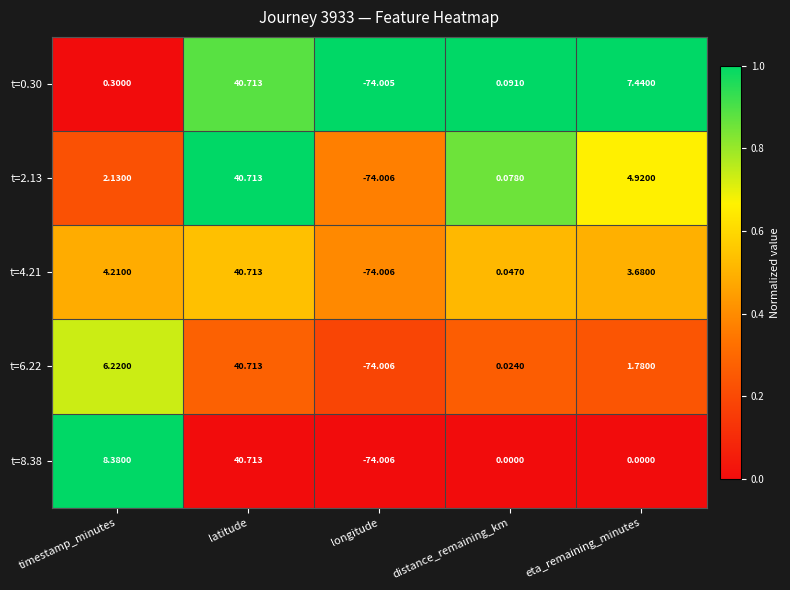

At which label does t=2.13 first exceed 2?

timestamp_minutes